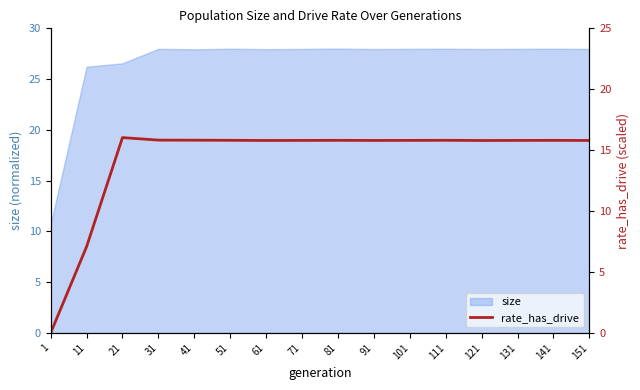

What is the sum of the values at 81 and 41?

31.6